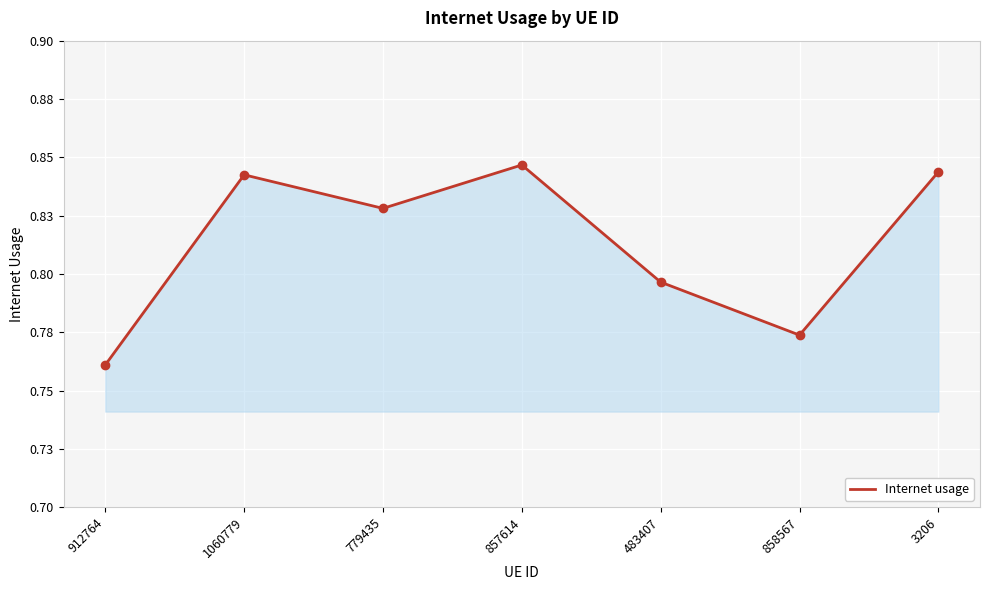

At which category does the data reach its first local peak?

1060779